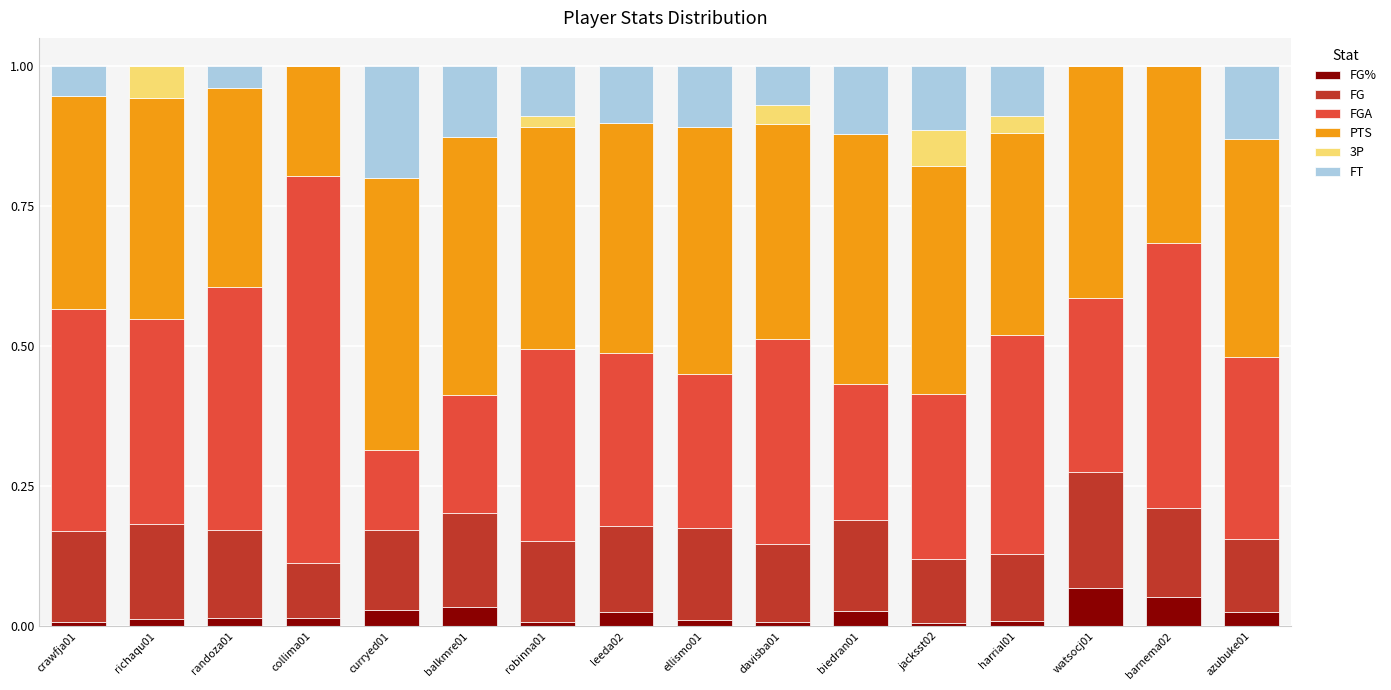

What is the total value across all series at watsocj01?

1.0